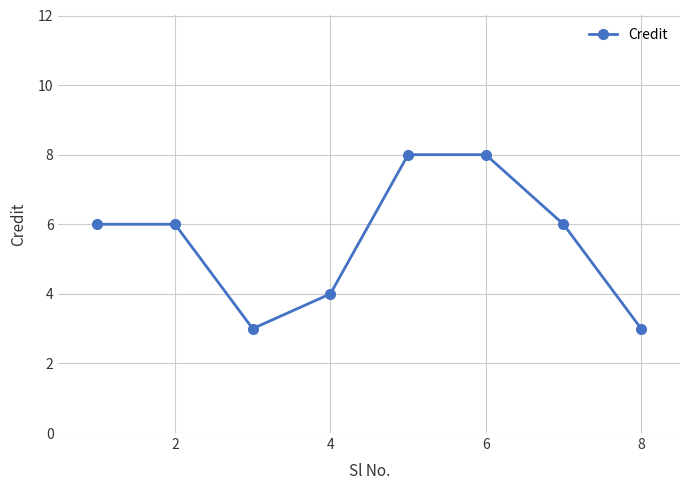

What is the maximum value shown in the chart?

8